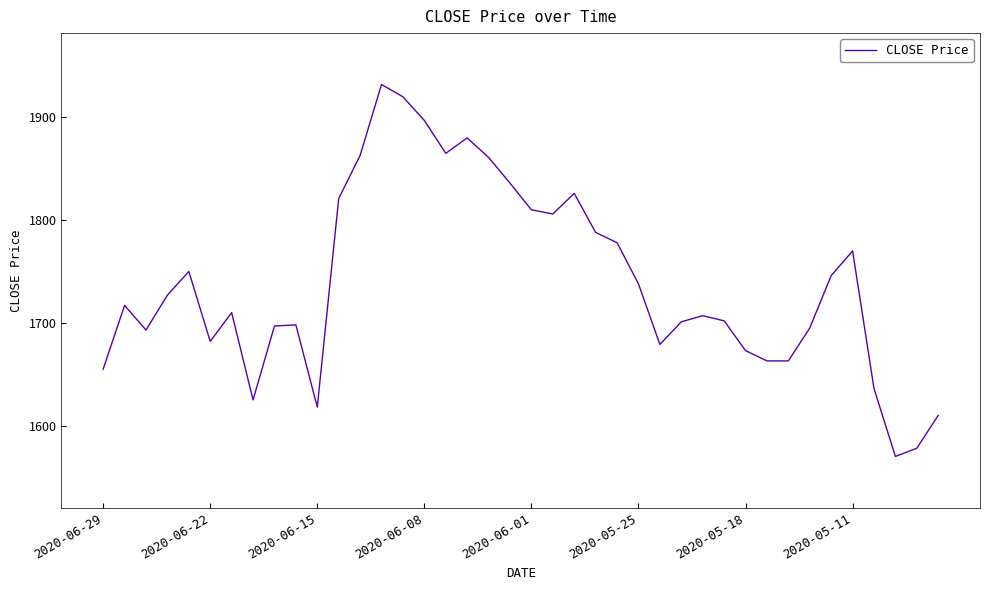

What is the minimum value shown in the chart?

1570